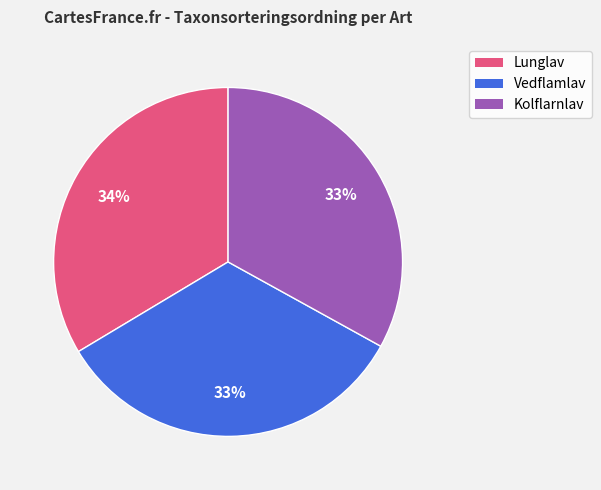

To the nearest percent, what is the average slice percentage?

33%